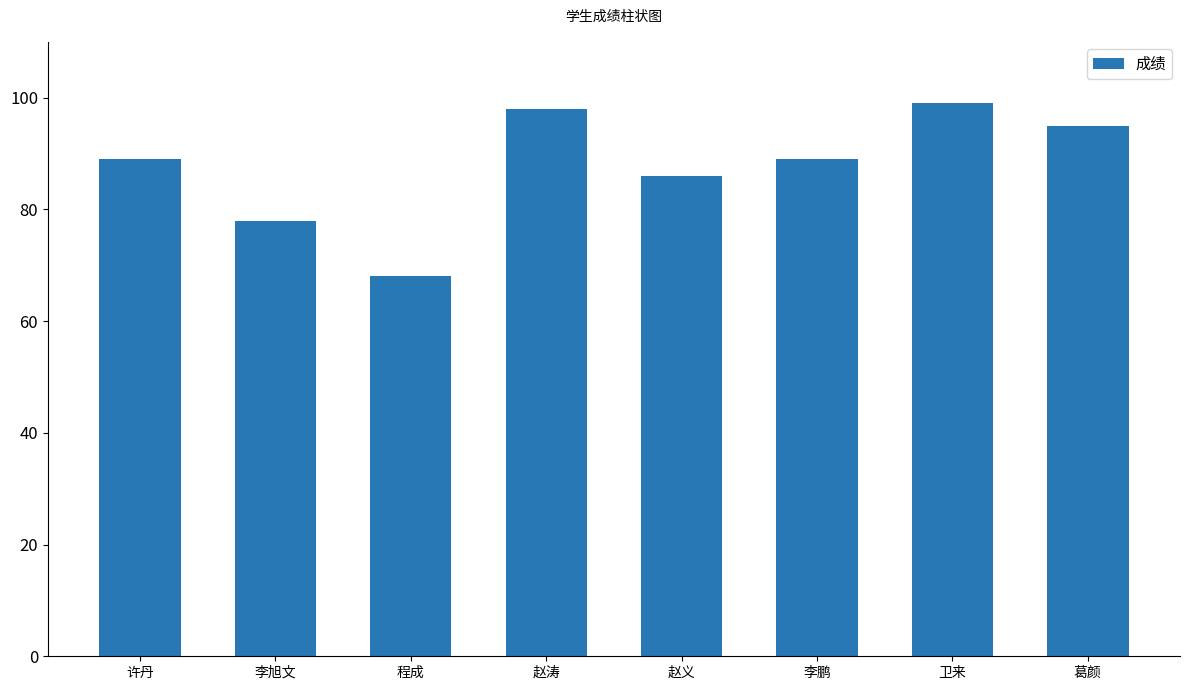

What is the ratio of the value at 许丹 to the value at 李鹏?

1.0